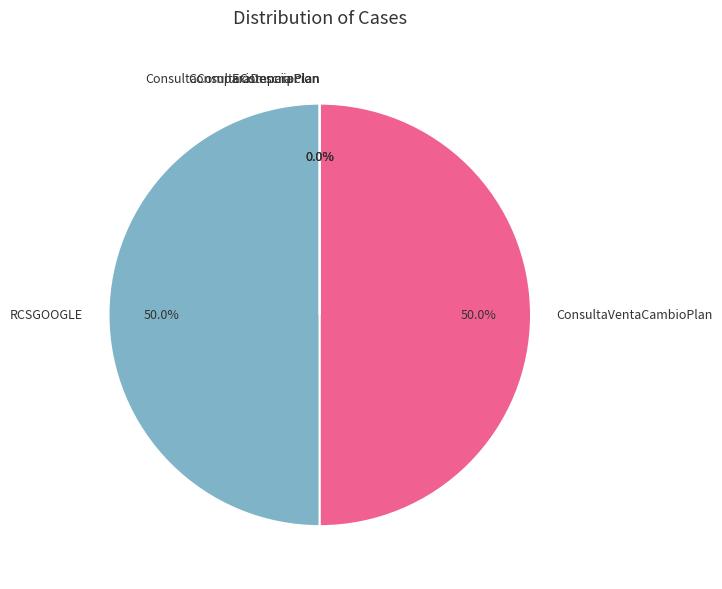

What portion of the pie excludes ConsultaVentaCambioPlan?

50.0%